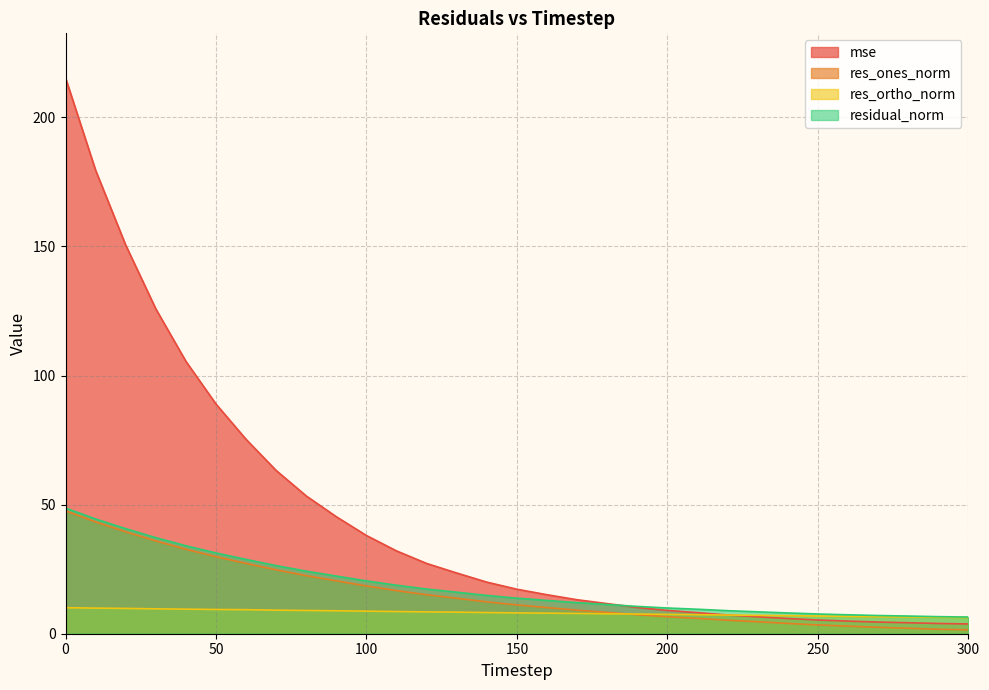

At how many categories does at least one series exceed 188?

1